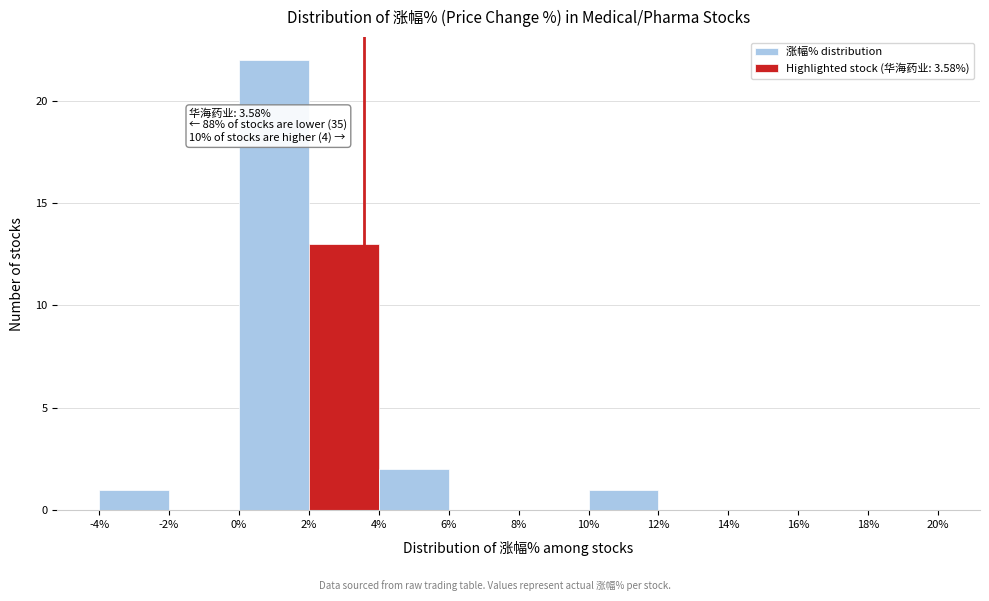

Which range on the x-axis has the tallest bar?

0% to 2%